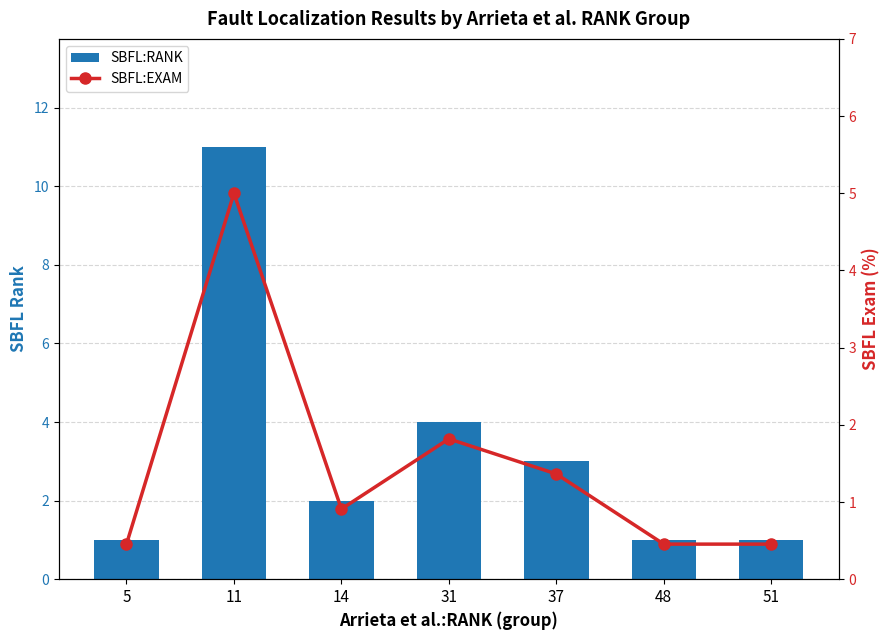

At which label does SBFL:RANK first exceed 2?

11